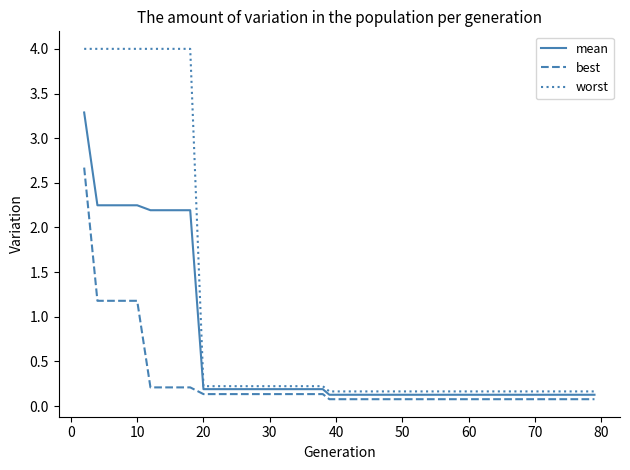

True or false: worst and best cross at least once.

False